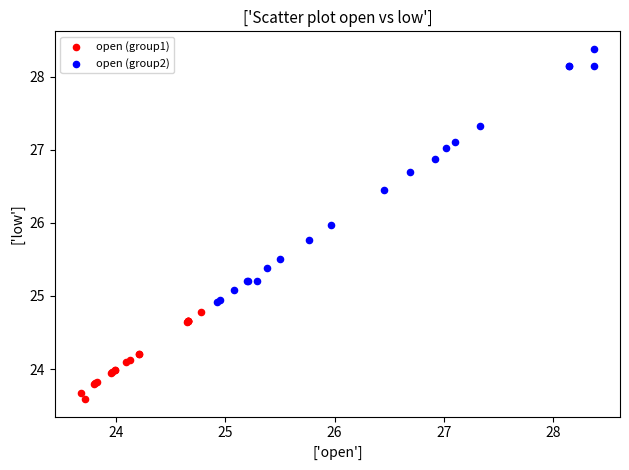

What are all the series names shown in the legend?

open (group1), open (group2)